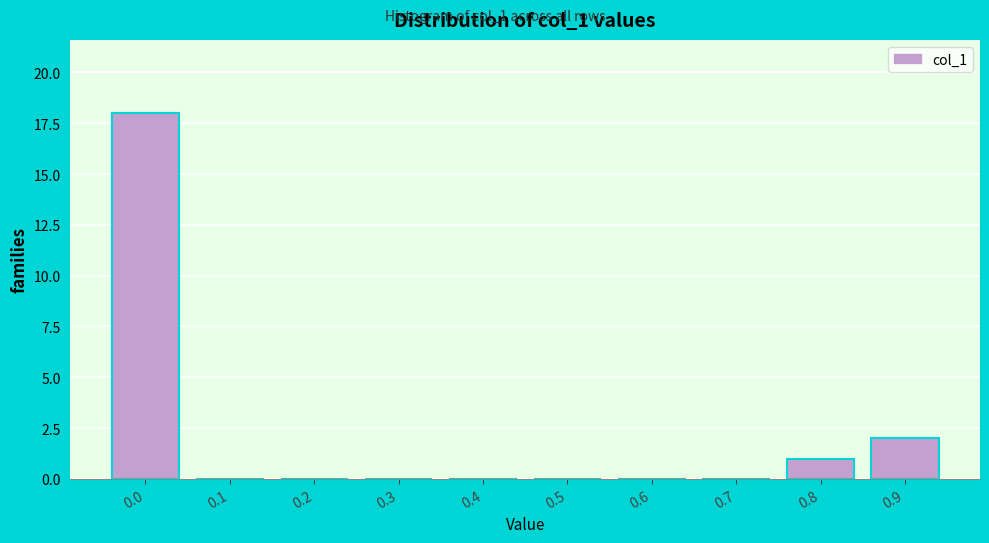

Reading right to left, transcribe all the data shown in this chart.

0.9=2	0.8=1	0.7=0	0.6=0	0.5=0	0.4=0	0.3=0	0.2=0	0.1=0	0.0=18